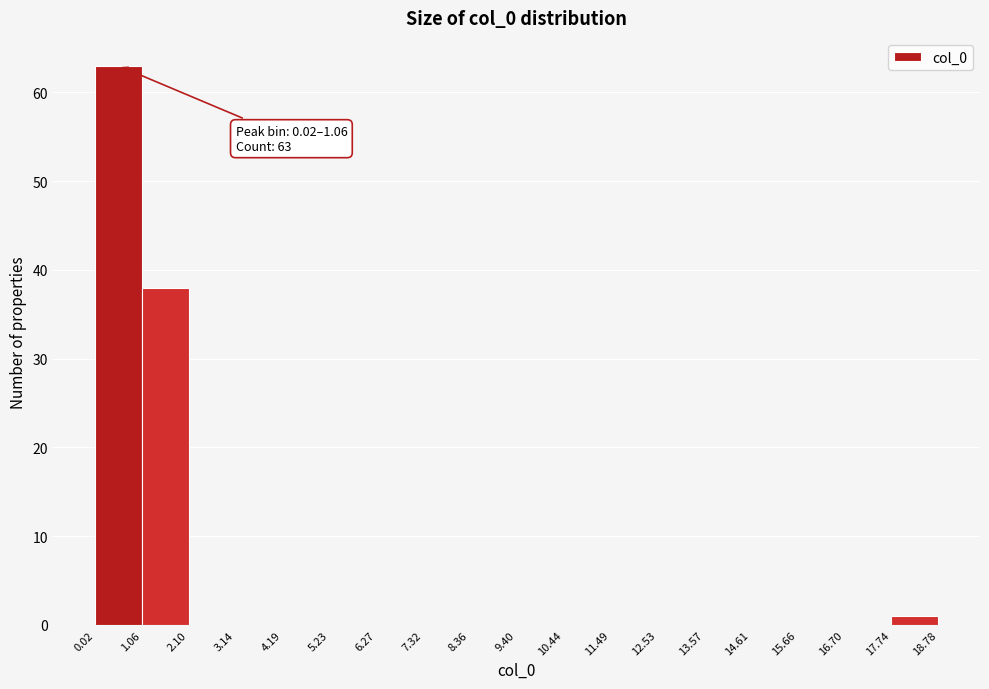

Over which range of the x-axis is the bar tallest?

0.02 to 1.06